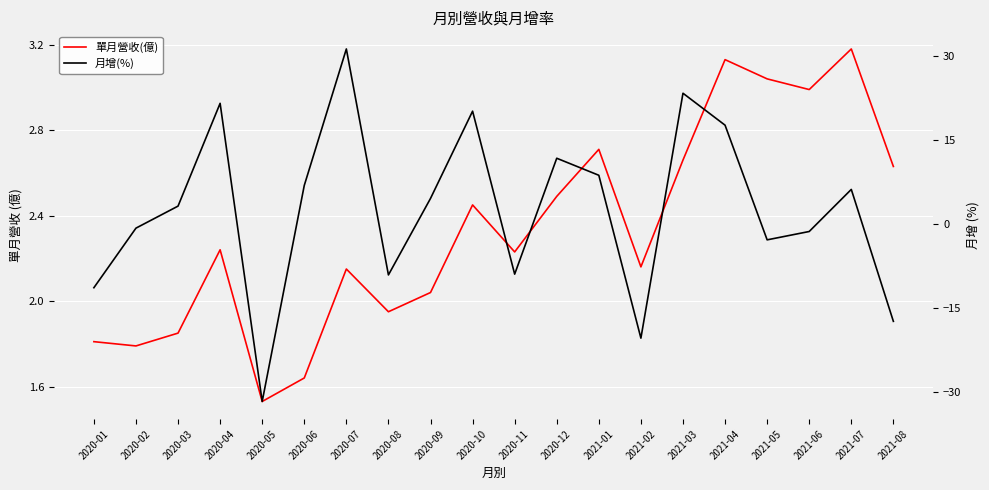

How many lines are shown in the chart?

2